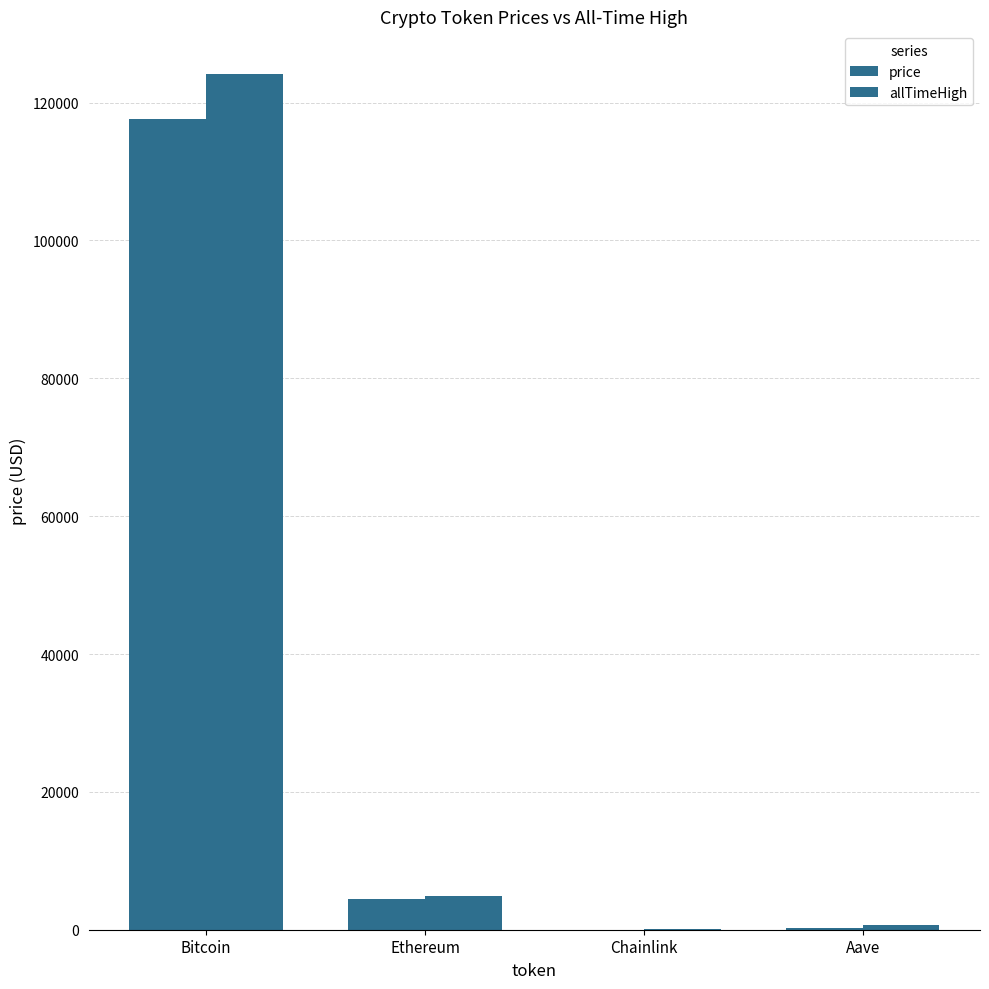

What is the label of the 2nd bar from the right?

Chainlink